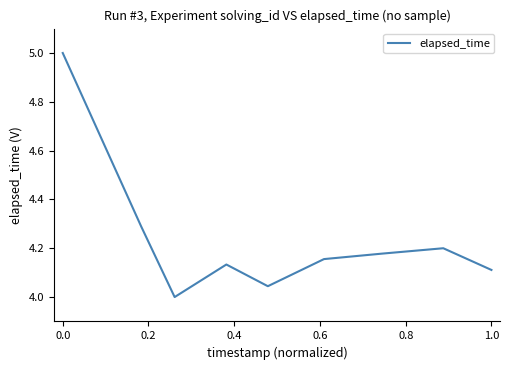

How many interior local peaks (higher than both neighbors) does the data have?

2